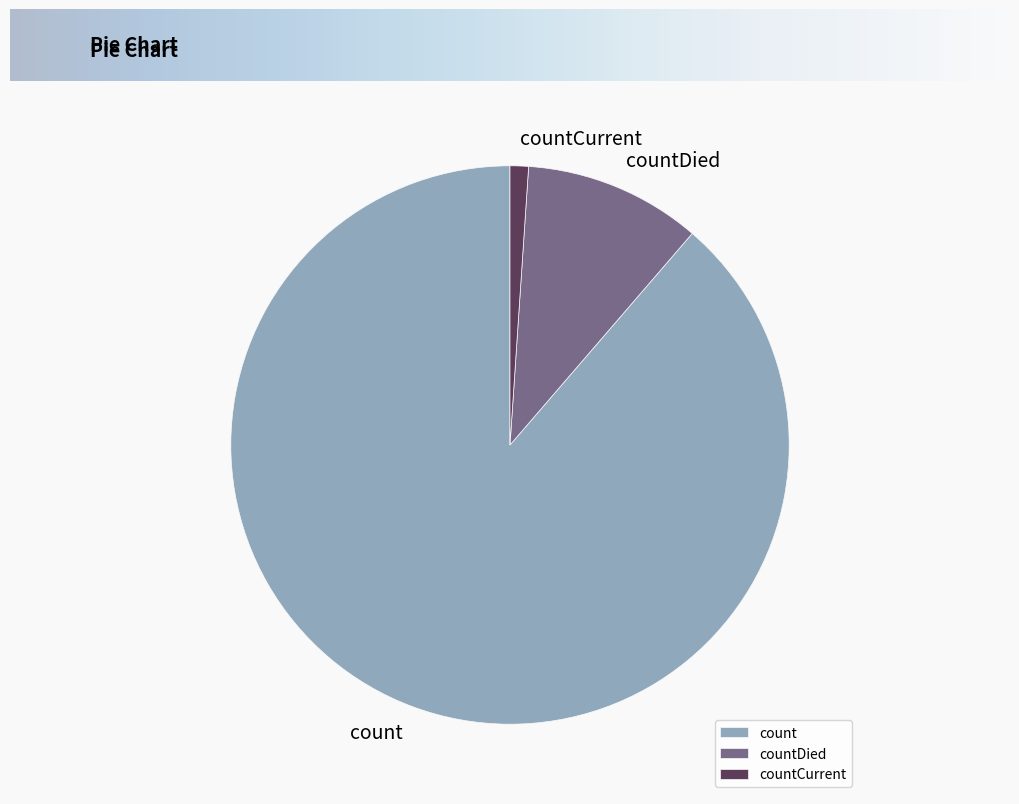

What is the smallest slice in the pie chart?

countCurrent